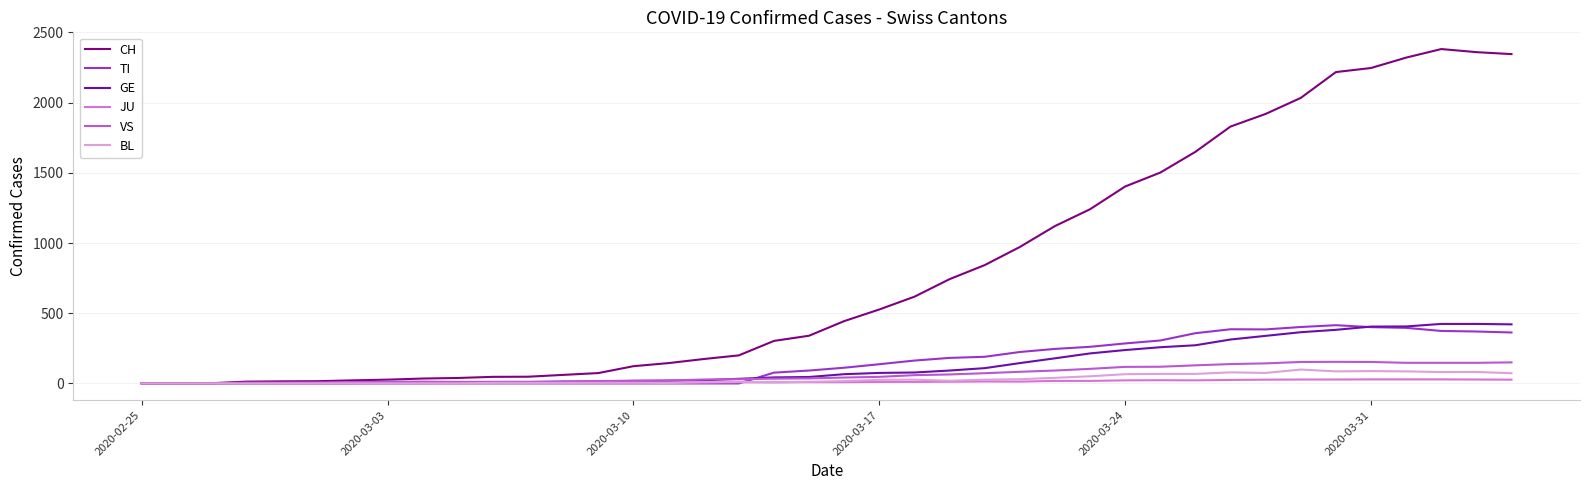

What is the highest value of the TI series?

415